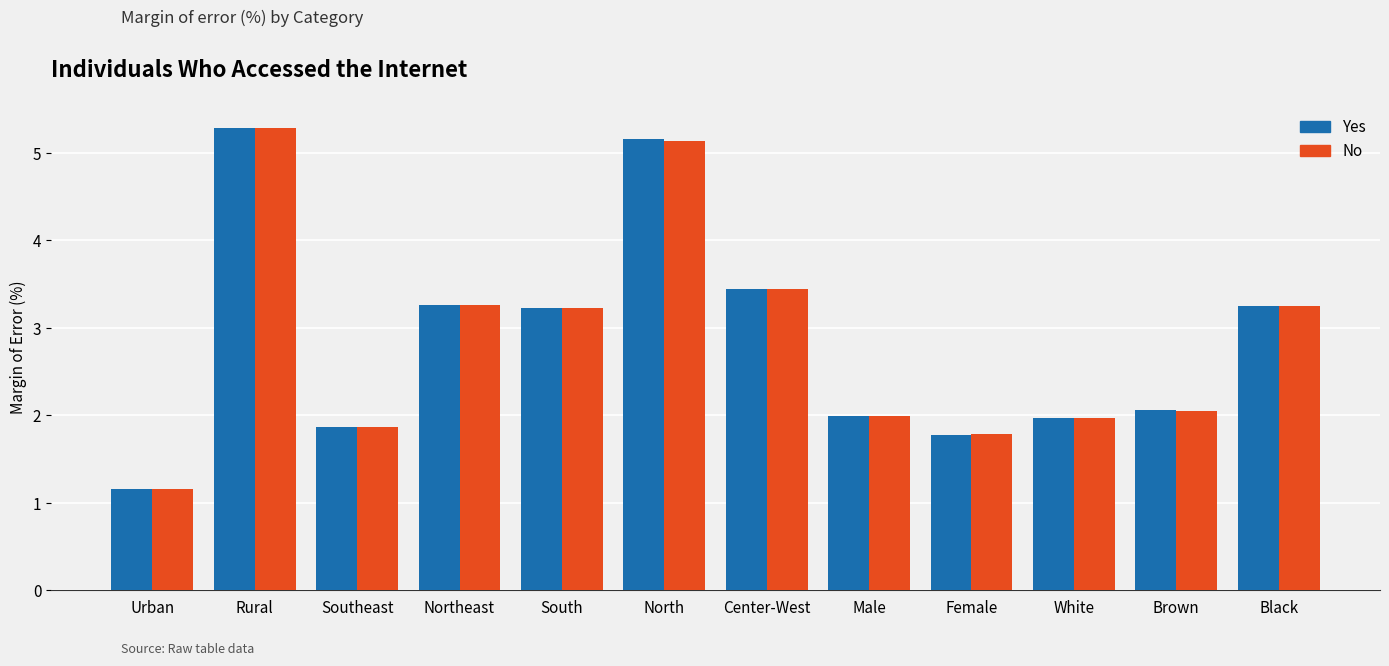

How many groups of bars are there?

12